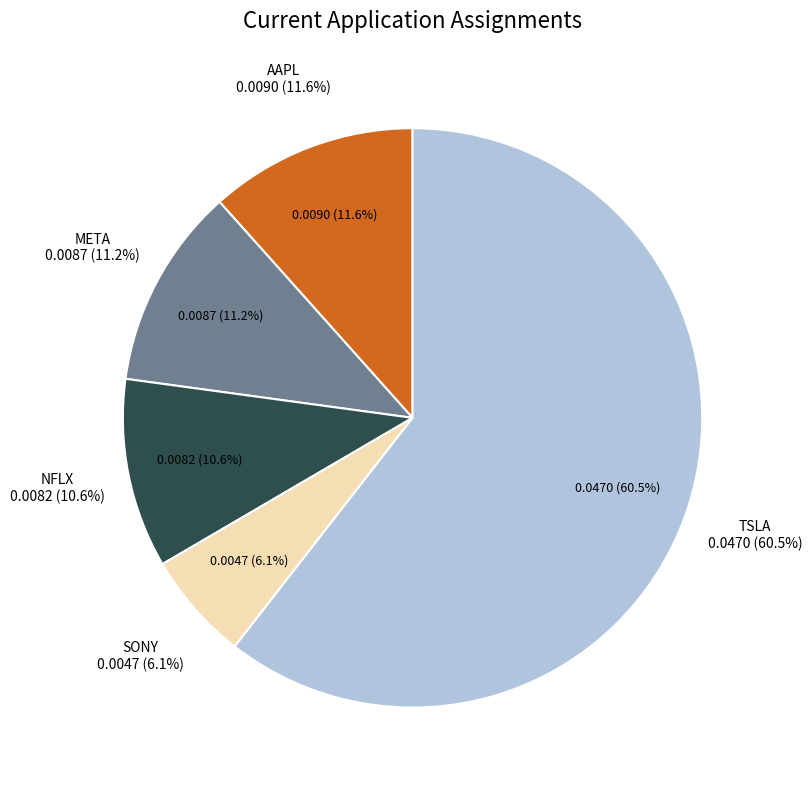

Which slice represents more than half of the pie?

TSLA